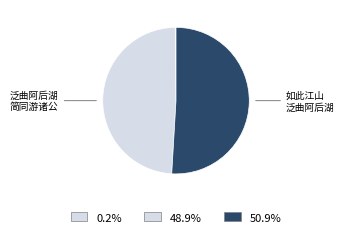

Rank the categories by value from highest to lowest.

如此江山 泛曲阿后湖, 泛曲阿后湖简同游诸公 (1158827), 泛曲阿后湖简同游诸公 (4141)